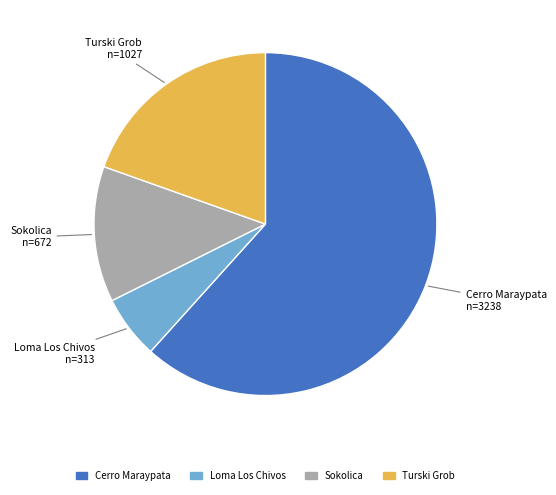

Which slice is the largest?

Cerro Maraypata